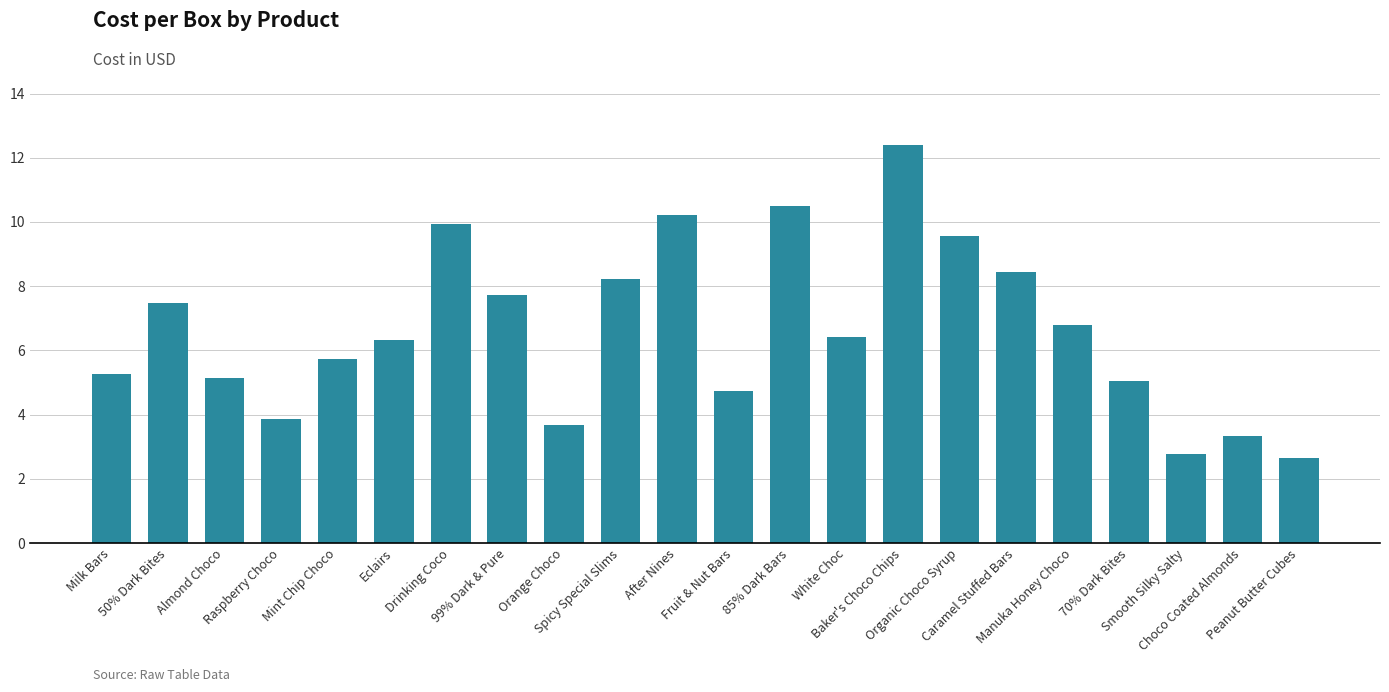

What is the maximum value shown in the chart?

12.4